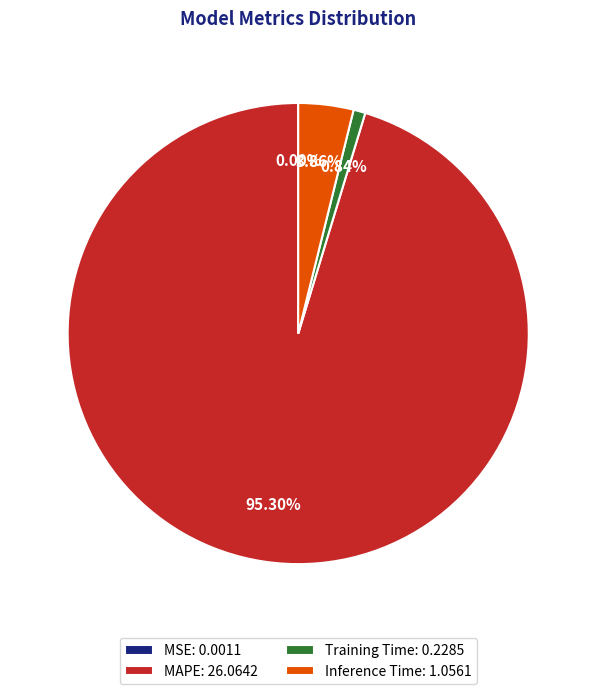

Which has a higher value, Inference Time: 1.0561 or Training Time: 0.2285?

Inference Time: 1.0561